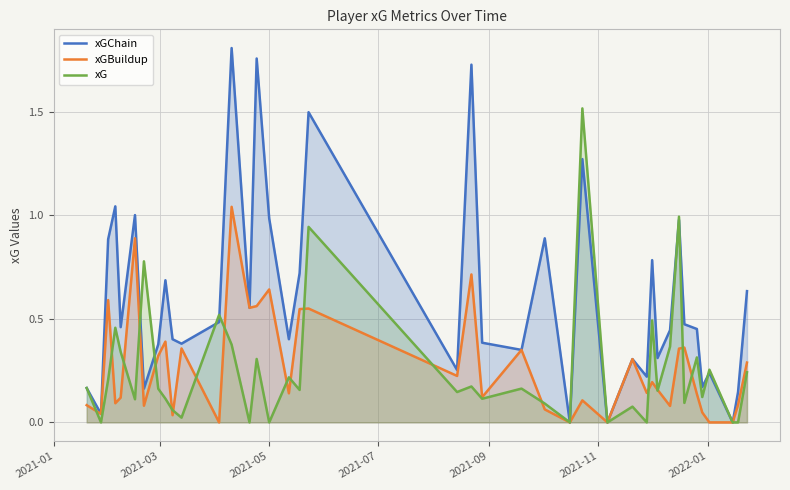

Rank the series by their maximum value, from lowest to highest.

xGBuildup, xG, xGChain